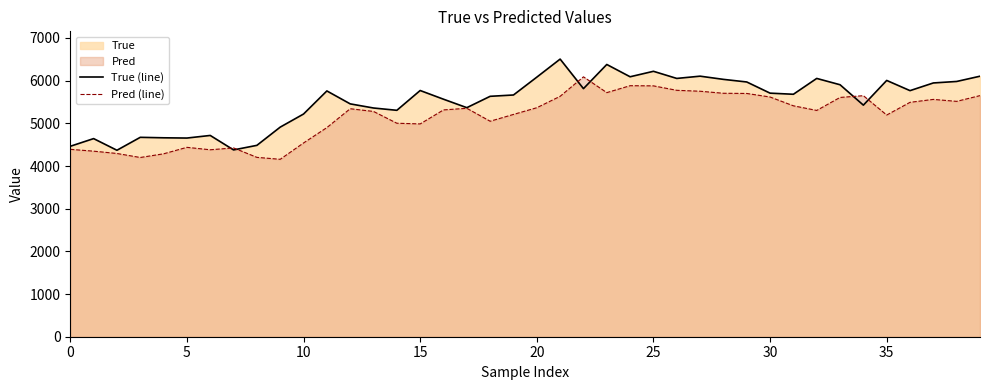

How many intersections are there between True (line) and Pred (line)?

6